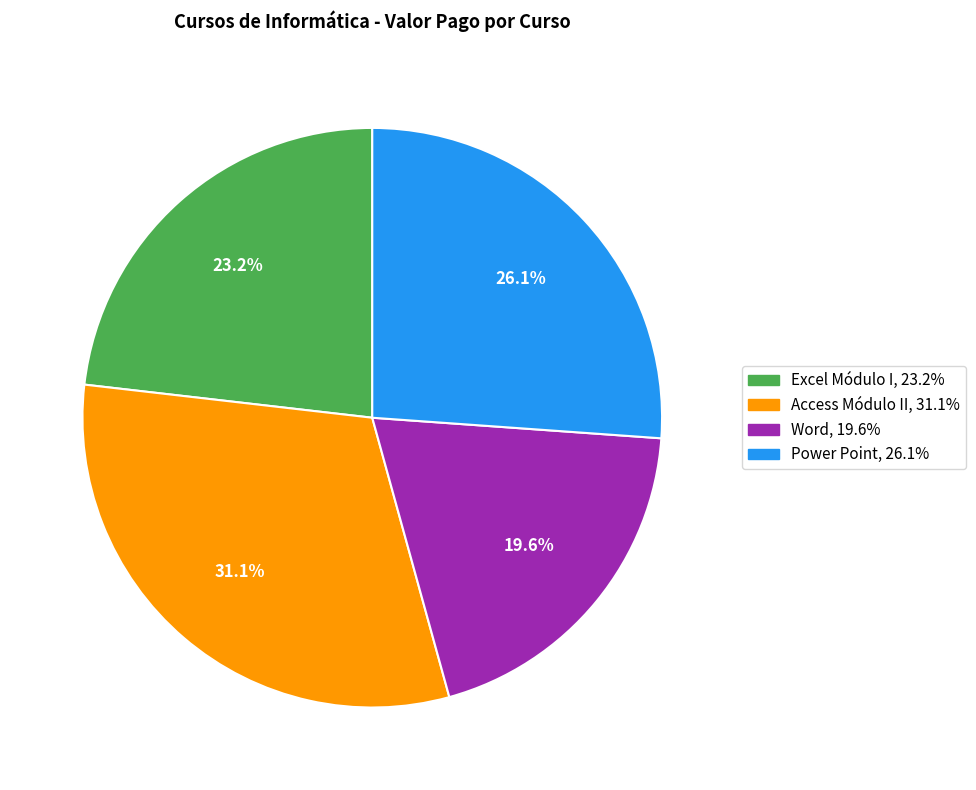

To the nearest percent, what is the difference between the largest and smallest slice percentages?

12%